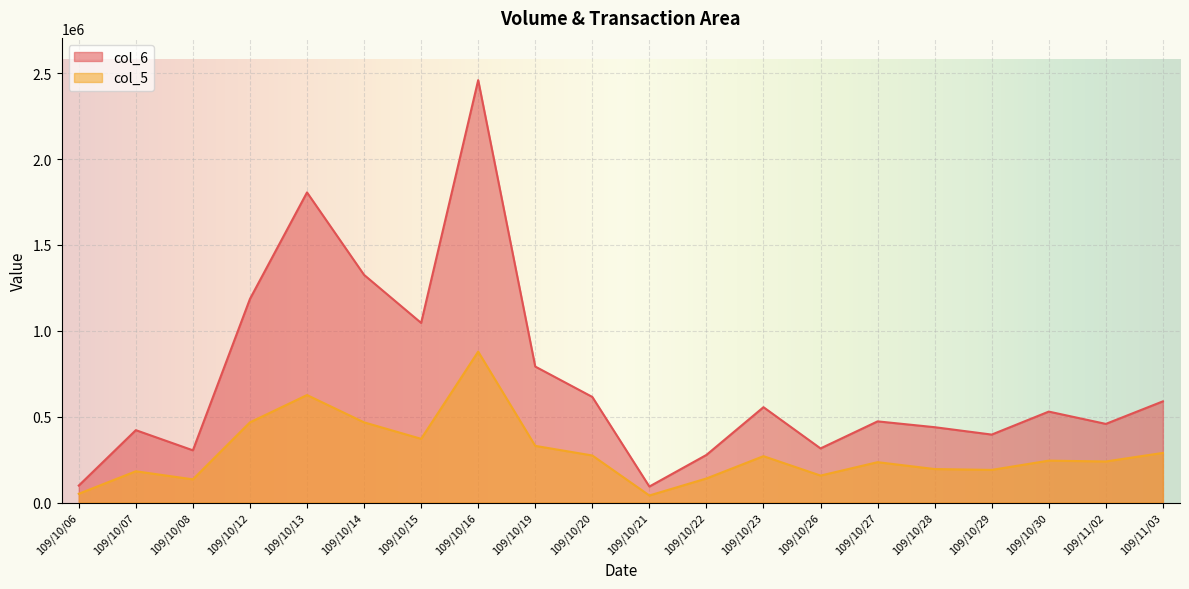

True or false: col_5 and col_6 intersect in this chart.

False